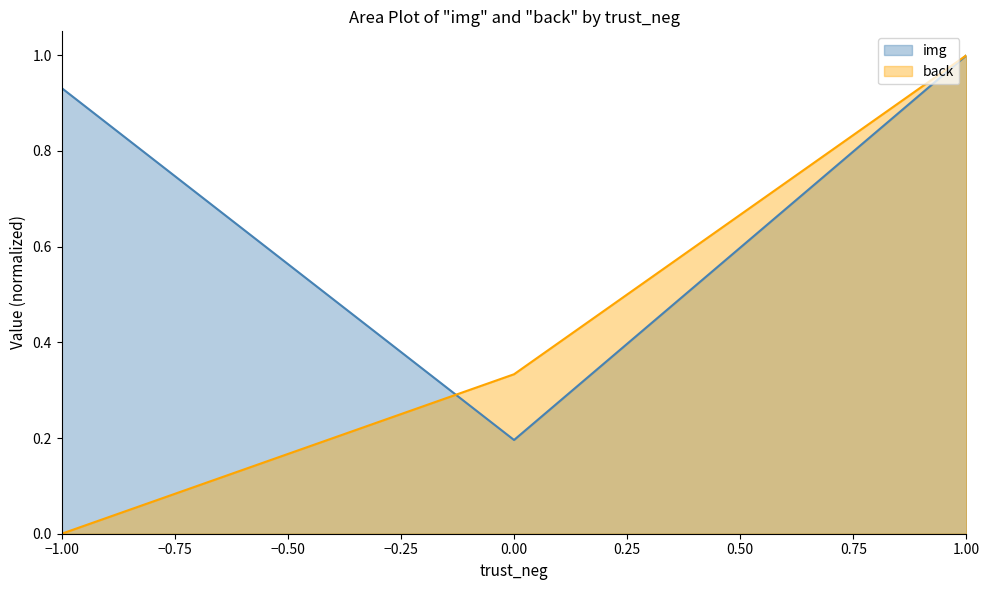

Which series has the largest total across all categories?

img